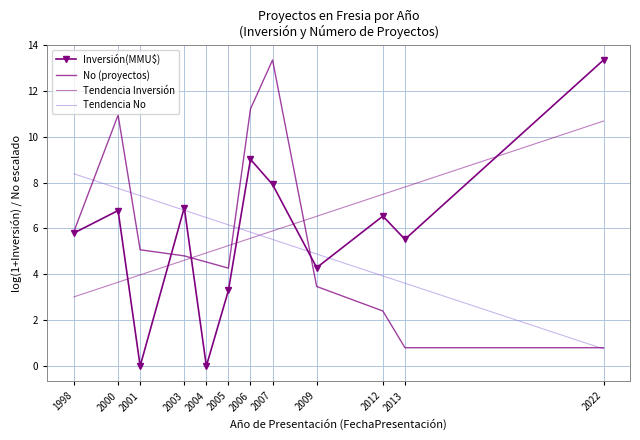

What is the approximate value of No (proyectos) at 2009?

3.5